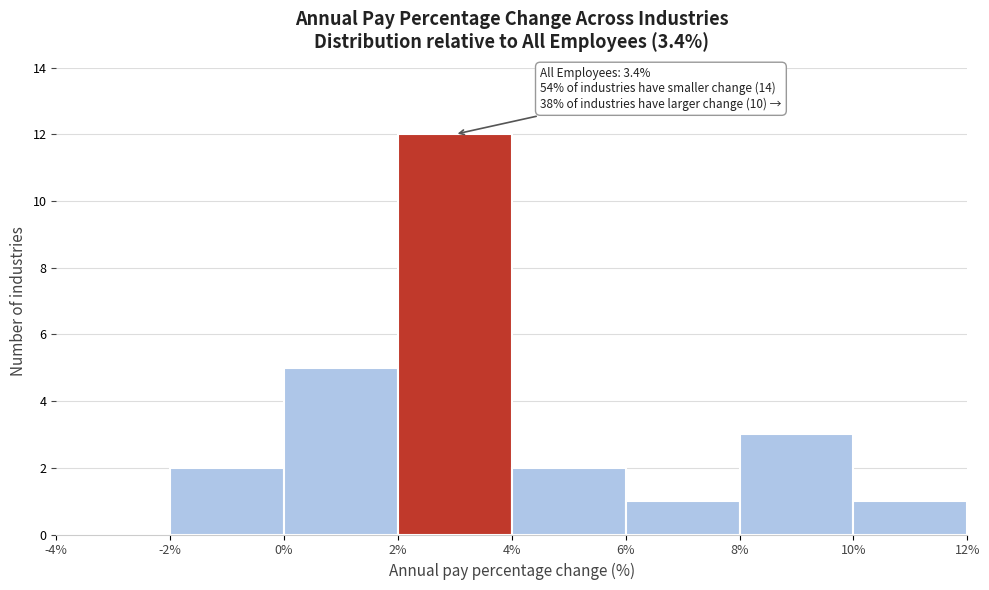

Over which range of the x-axis is the bar tallest?

2% to 4%